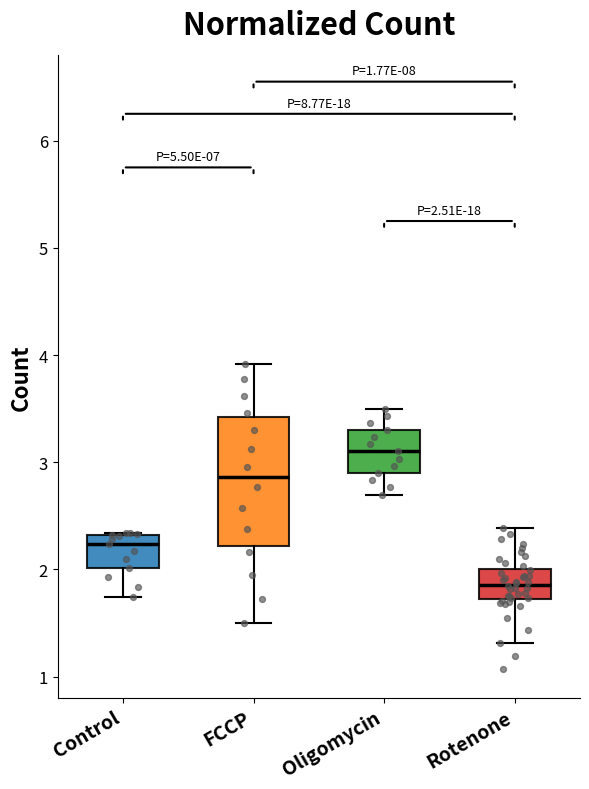

Which box's median line is the lowest?

Rotenone